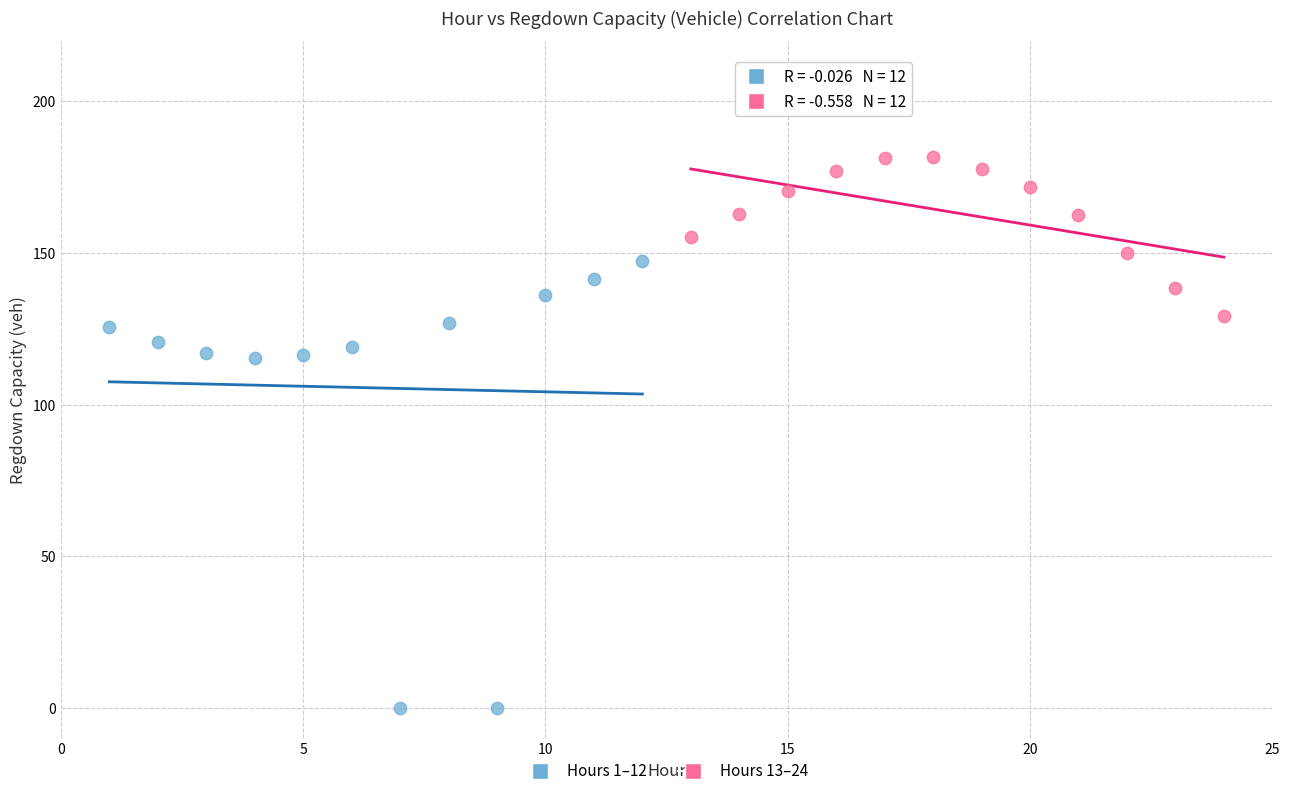

Which series reaches the minimum Y coordinate?

Hours 1–12